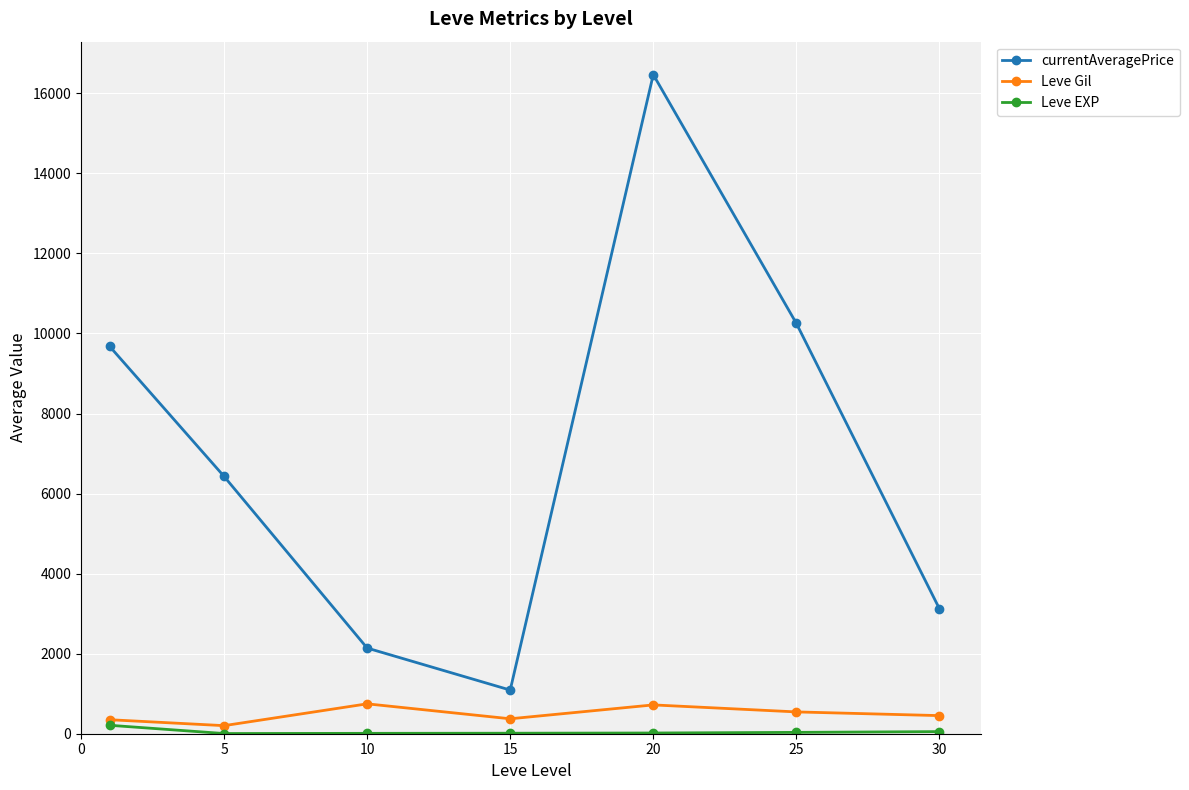

True or false: currentAveragePrice and Leve EXP intersect in this chart.

False